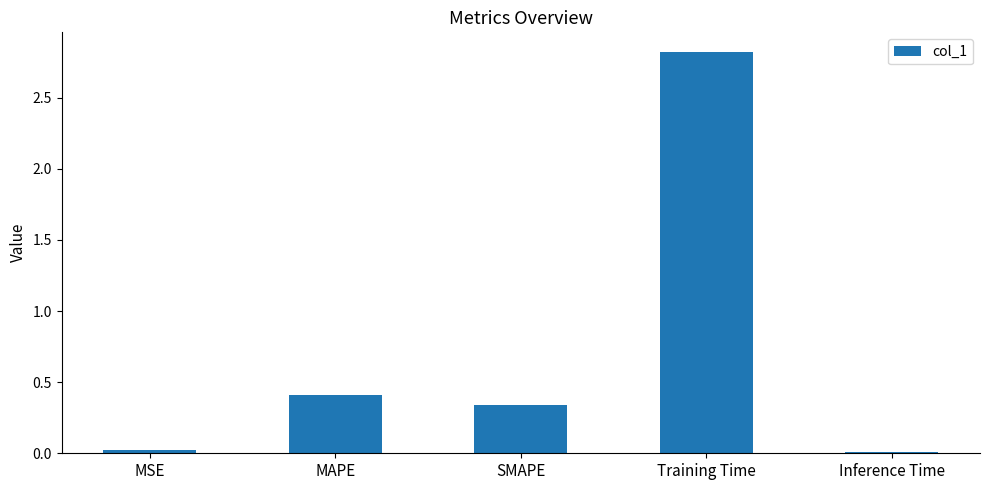

Count the number of categories in the chart.

5